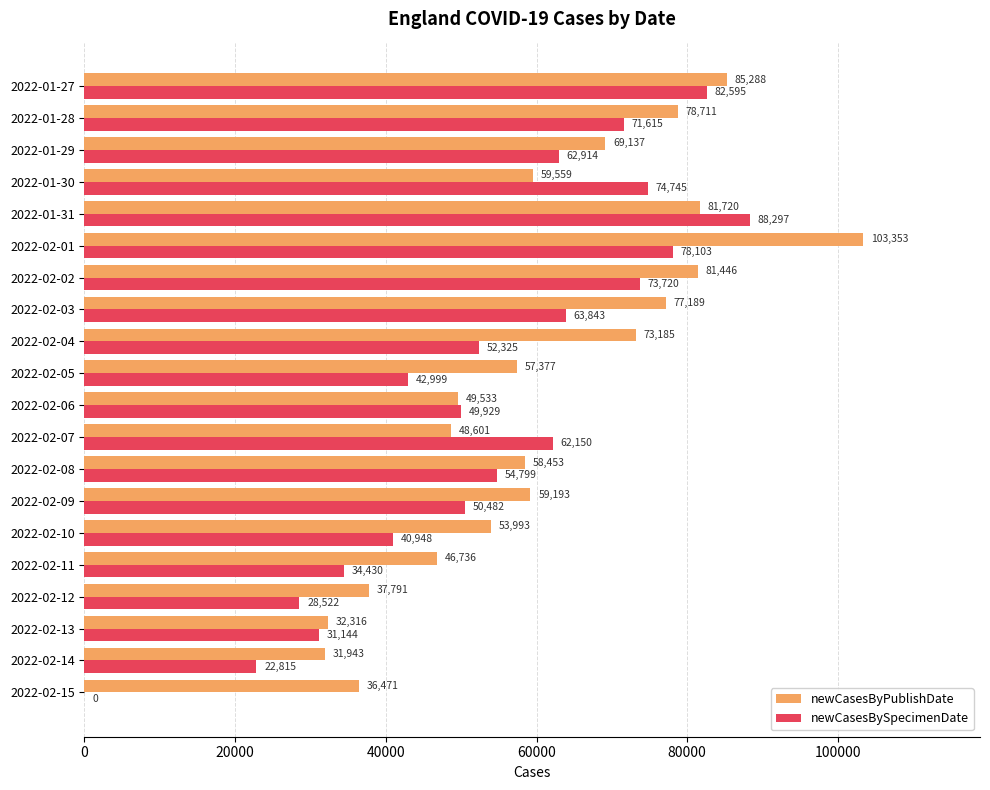

What is the sum of all newCasesByPublishDate values?

1221995